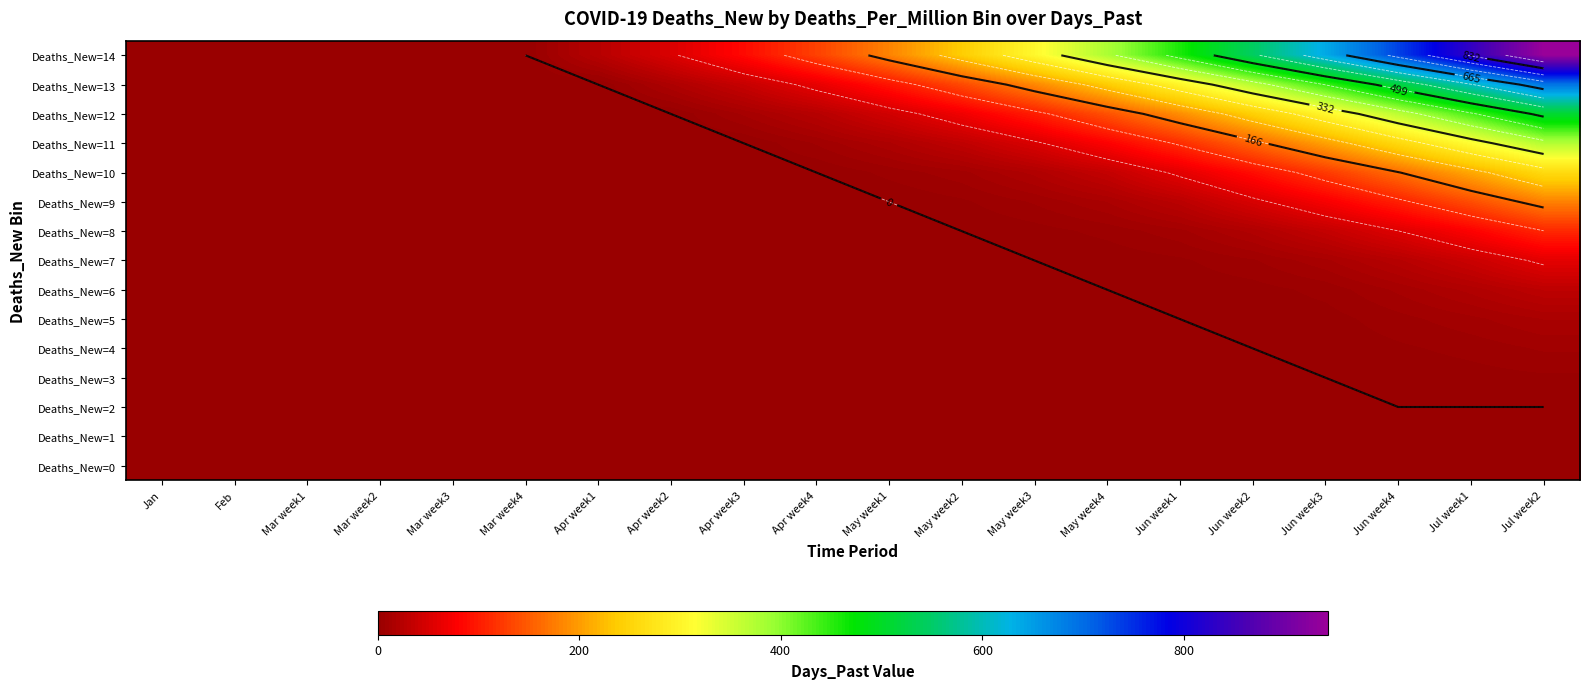

What is the average value of the Deaths_New=11 series?

81